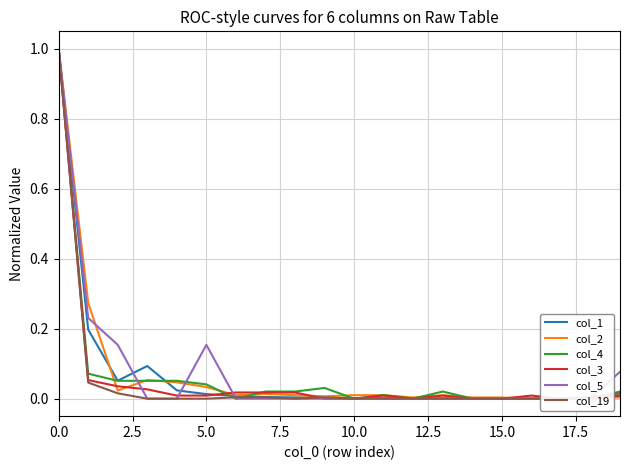

Reading right to left, extract all data points from this chart.

col_1: 0.0	0.0	0.0	0.0	0.0	0.0	0.0	0.0	0.0	0.0	0.0	0.0	0.0	0.0	0.0	0.0	0.1	0.1	0.2	1.0
col_2: 0.0	0.0	0.0	0.0	0.0	0.0	0.0	0.0	0.0	0.0	0.0	0.0	0.0	0.0	0.0	0.0	0.1	0.0	0.3	1.0
col_4: 0.0	0.0	0.0	0.0	0.0	0.0	0.0	0.0	0.0	0.0	0.0	0.0	0.0	0.0	0.0	0.1	0.1	0.1	0.1	1.0
col_3: 0.0	0.0	0.0	0.0	0.0	0.0	0.0	0.0	0.0	0.0	0.0	0.0	0.0	0.0	0.0	0.0	0.0	0.0	0.1	1.0
col_5: 0.1	0.0	0.0	0.0	0.0	0.0	0.0	0.0	0.0	0.0	0.0	0.0	0.0	0.0	0.2	0.0	0.0	0.2	0.2	1.0
col_19: 0.0	0.0	0.0	0.0	0.0	0.0	0.0	0.0	0.0	0.0	0.0	0.0	0.0	0.0	0.0	0.0	0.0	0.0	0.0	1.0